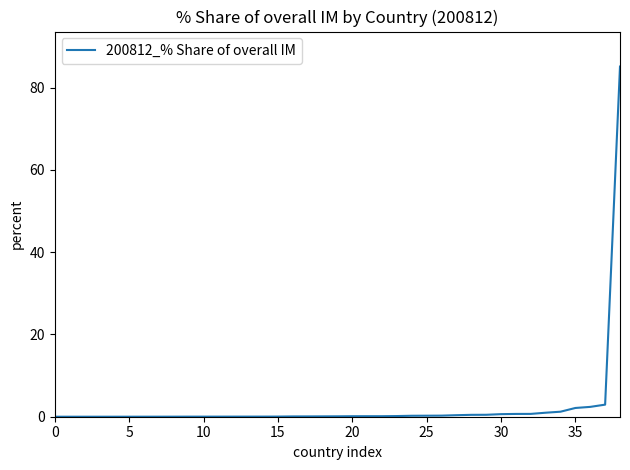

What is the difference between the maximum and minimum values?

85.1